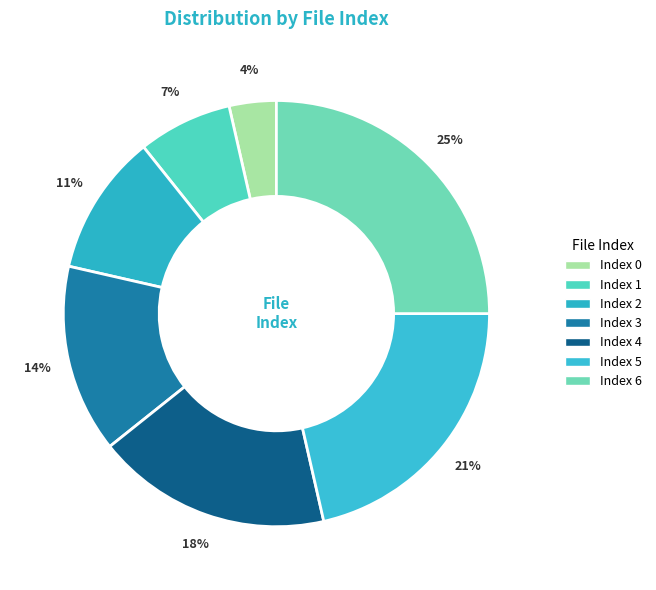

To the nearest percent, what is the average slice percentage?

14%